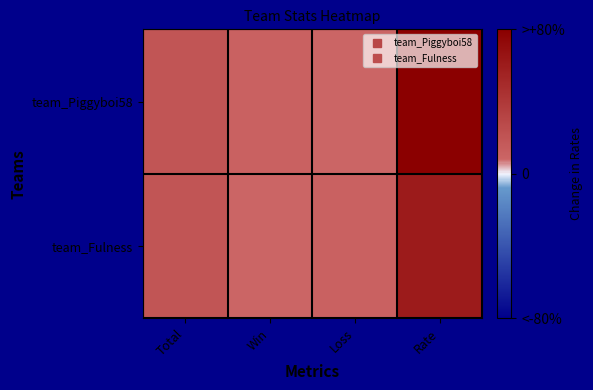

Reading left to right, list all the values displayed in this chart.

team_Piggyboi58: Total=19.6	Win=11.2	Loss=8.4	Rate=80.0
team_Fulness: Total=19.6	Win=8.4	Loss=11.2	Rate=60.4